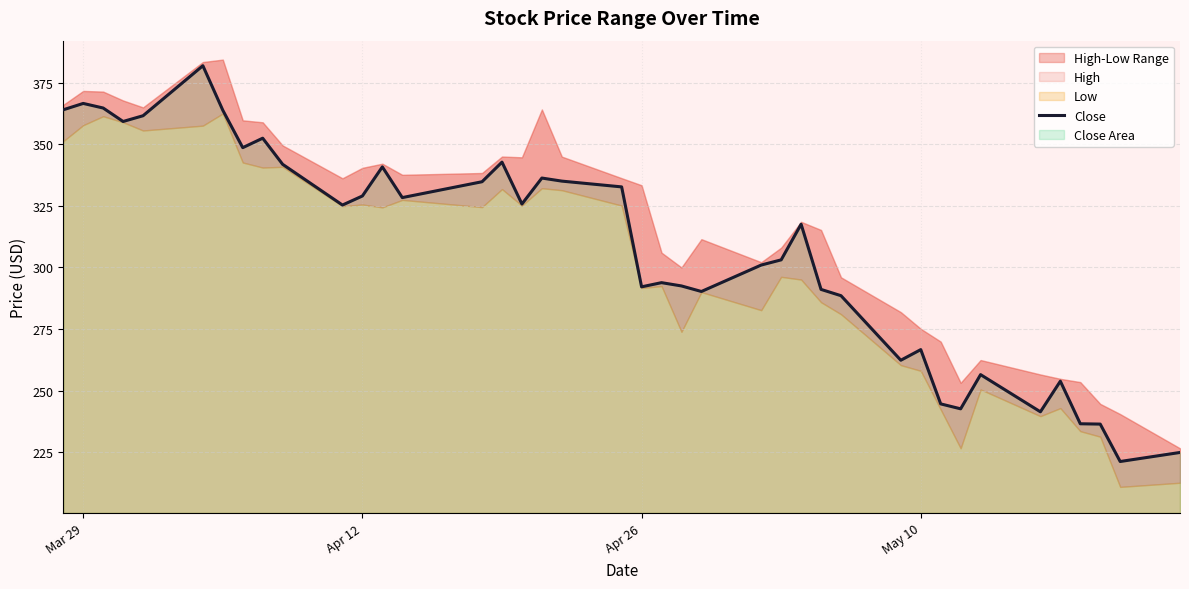

What is the lowest value of the Close series?

221.3